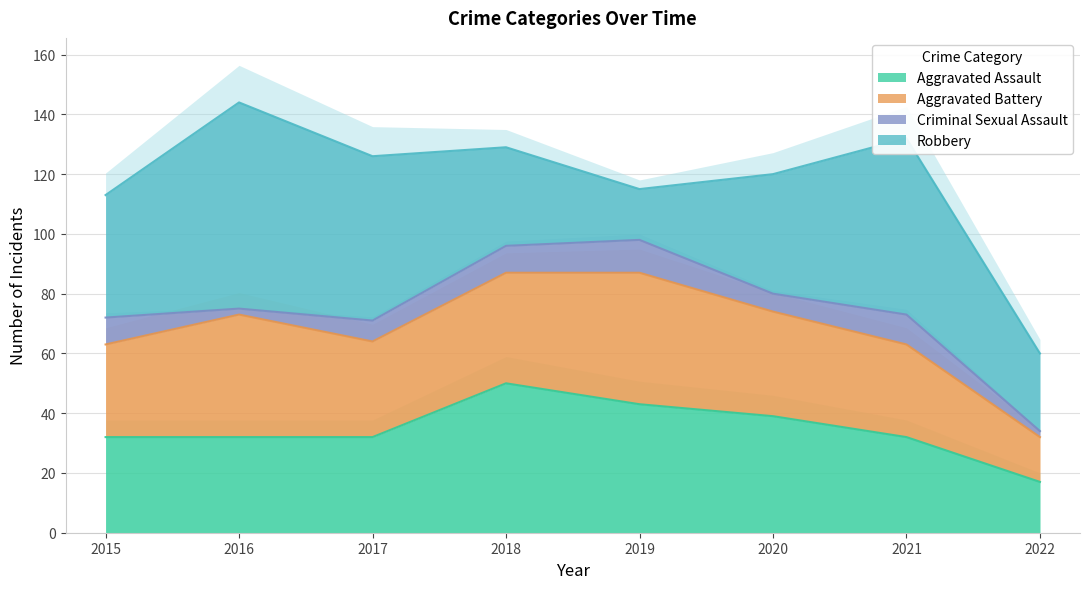

Does the chart have visible grid lines?

Yes